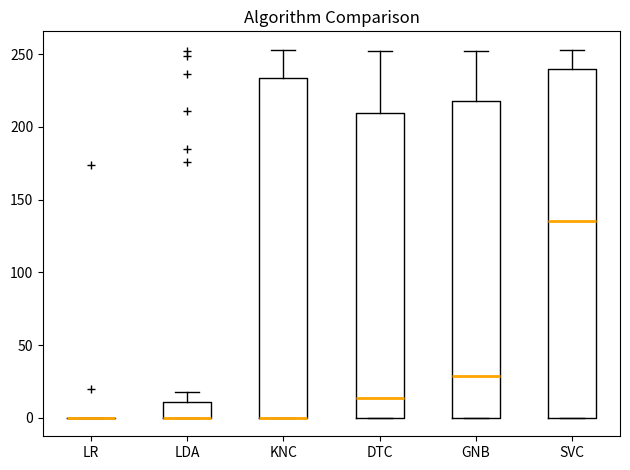

Reading left to right, read every box against the y-axis: the position of its median line, the range the box covers, and the ends of its whiskers. The values are not printed on the chart, so give them approximately, as read against the axis.

LR: box collapsed to a line at 0, whiskers 0 to 0
LDA: median 0 (drawn on the box's lower edge), box 0 to 10, whiskers 0 to 20
KNC: median 0 (drawn on the box's lower edge), box 0 to 235, whiskers 0 to 255
DTC: median 15, box 0 to 210, whiskers 0 to 250
GNB: median 30, box 0 to 220, whiskers 0 to 250
SVC: median 135, box 0 to 240, whiskers 0 to 255